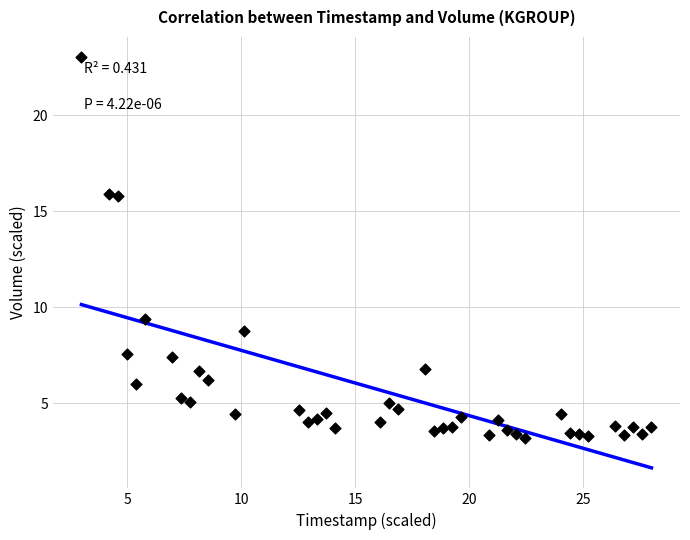

What is the range of Y values (max minus min)?

19.8